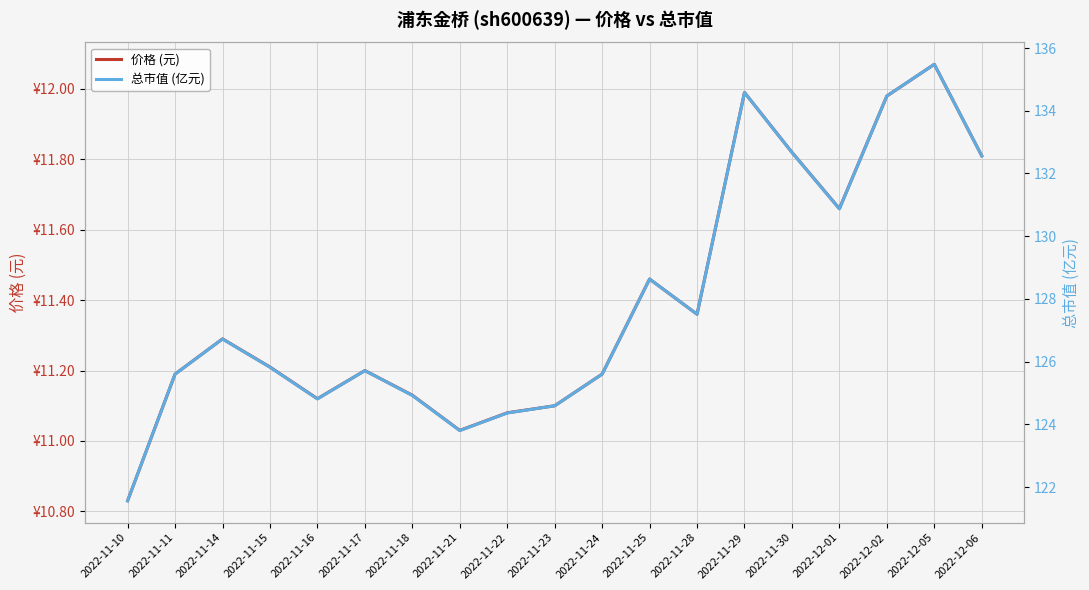

How many interior local valleys does the 价格 (元) series have?

4